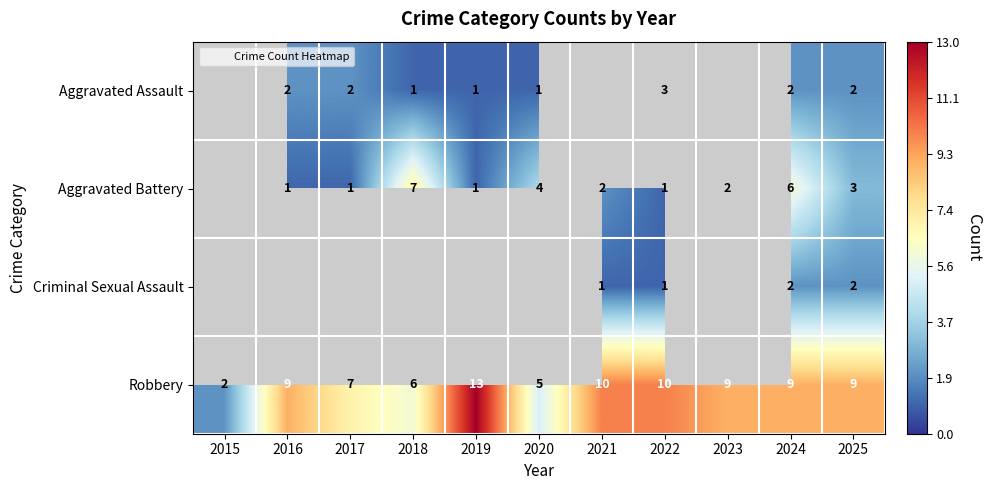

What value does the Robbery series have at 2023, to the nearest 10?

10